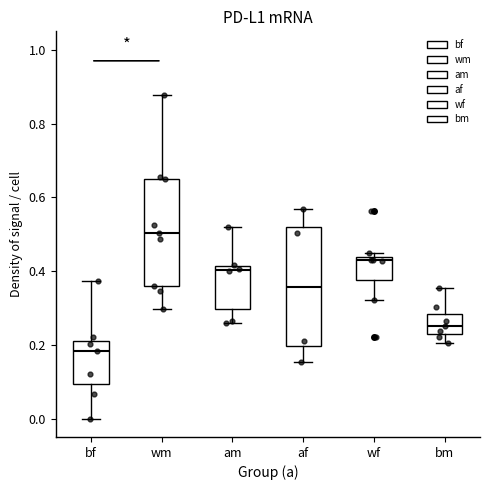

Which box's median line is the highest?

wm